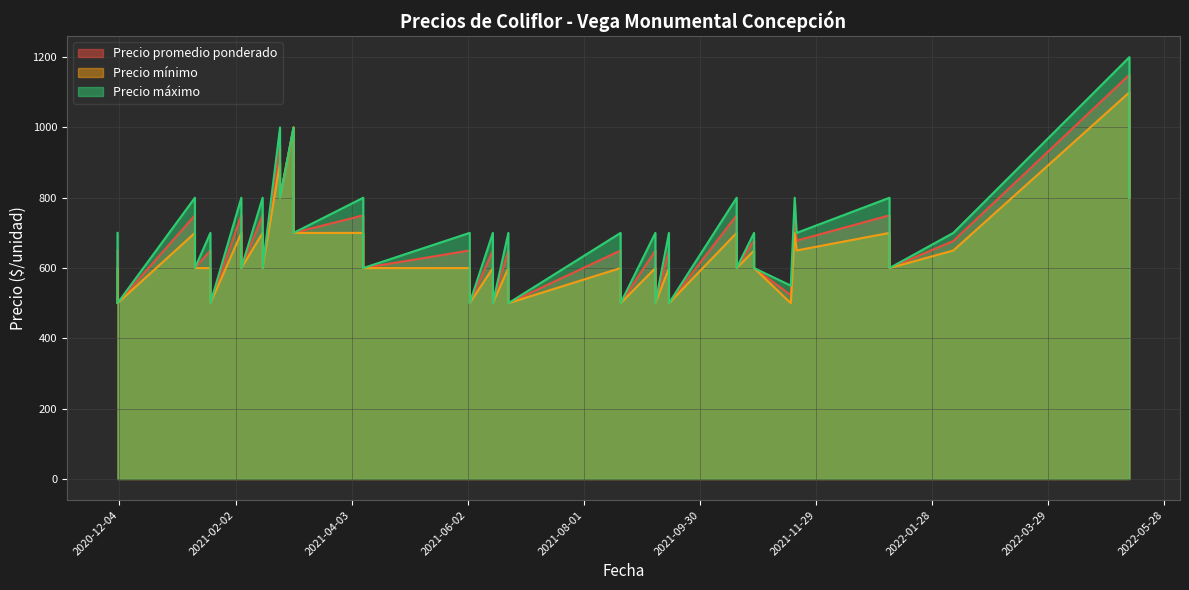

Count the number of data series in this chart.

3